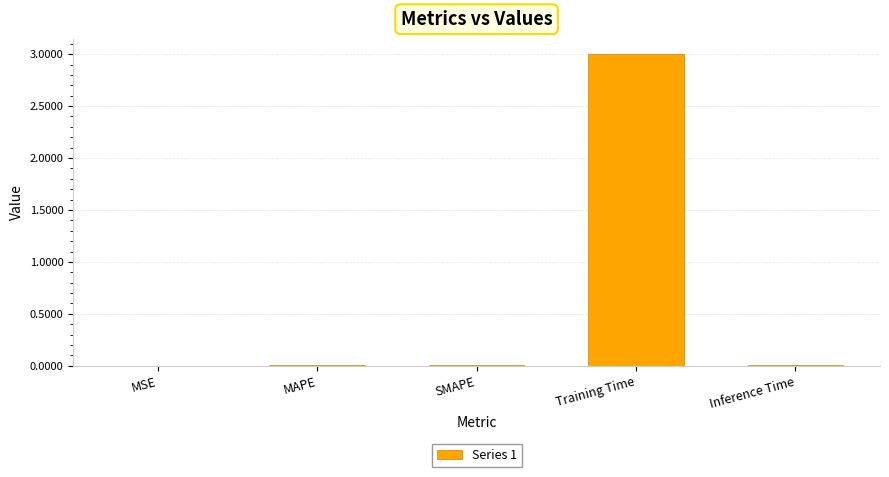

Count the number of categories in the chart.

5